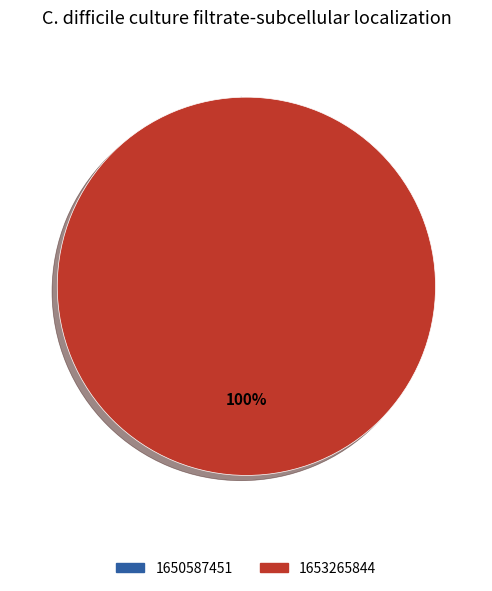

Rank the categories by value from lowest to highest.

1650587451, 1653265844